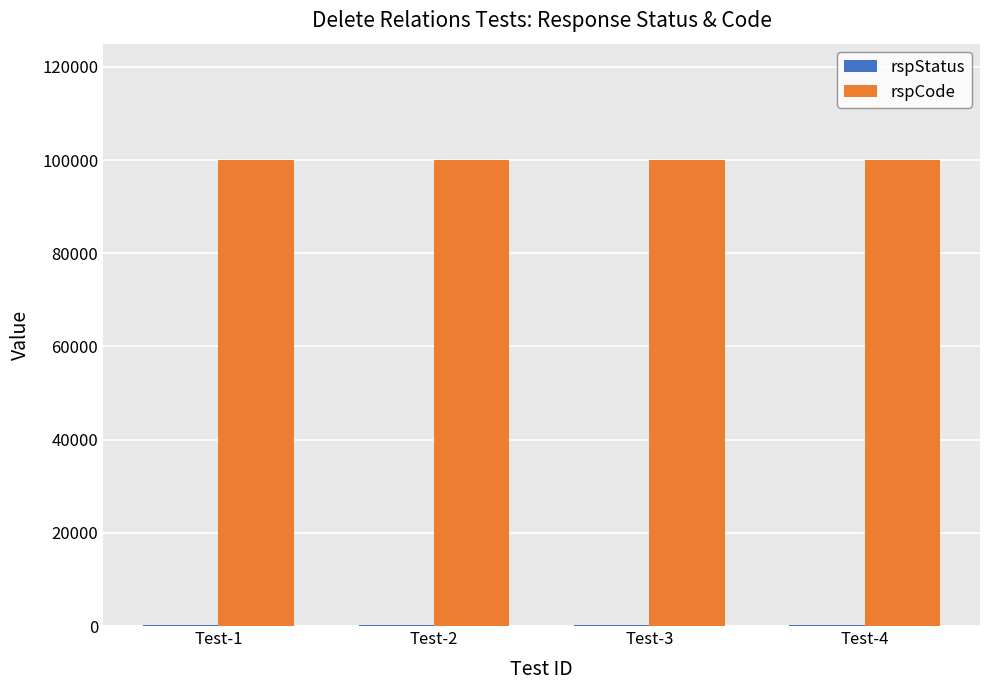

Which series has the largest total across all categories?

rspCode